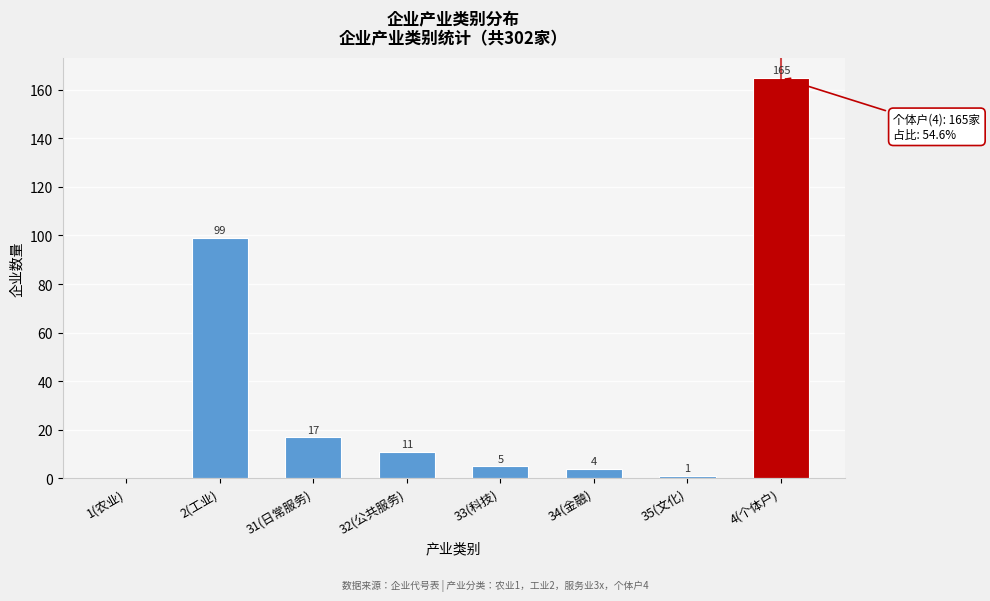

Reading right to left, extract all data points from this chart.

4(个体户)=165	35(文化)=1	34(金融)=4	33(科技)=5	32(公共服务)=11	31(日常服务)=17	2(工业)=99	1(农业)=0